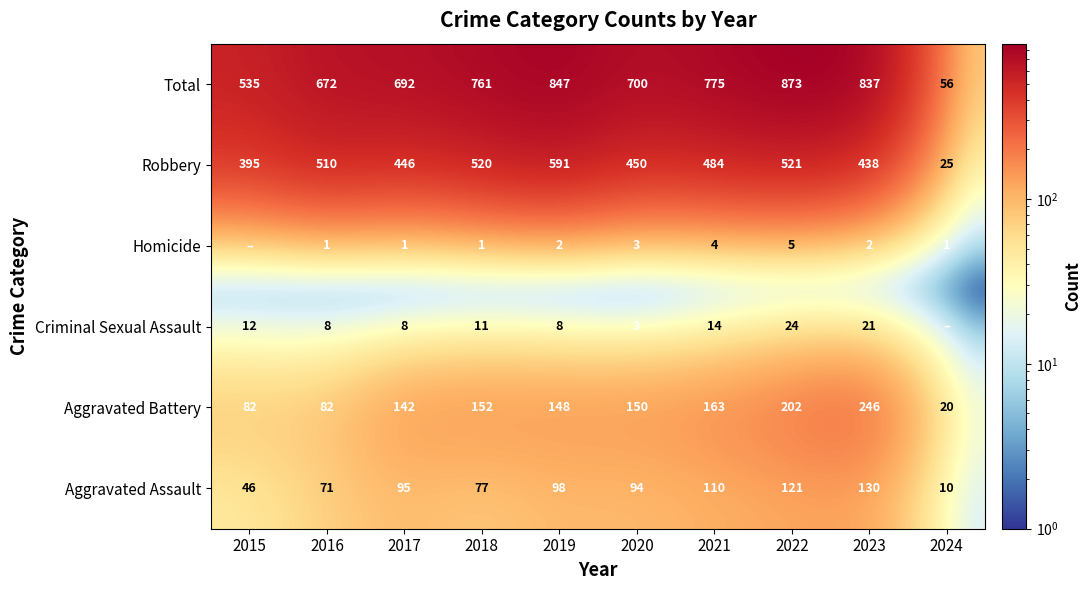

Rank the series at 2023 from highest to lowest value.

Total, Robbery, Aggravated Battery, Aggravated Assault, Criminal Sexual Assault, Homicide